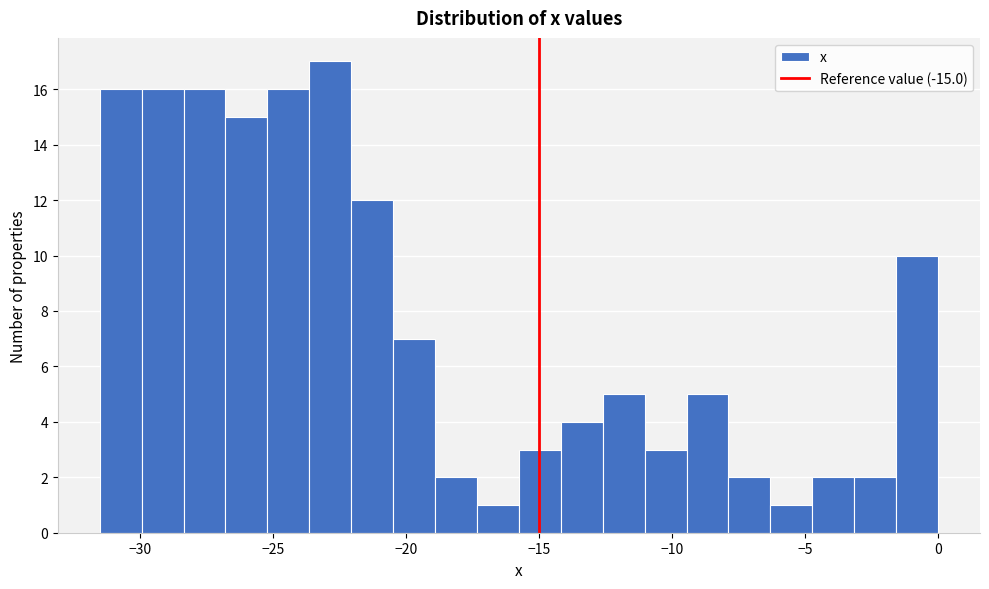

Around what value on the x-axis is the tallest bar? Give the approximate position of its centre, as read against the axis.

-23.0